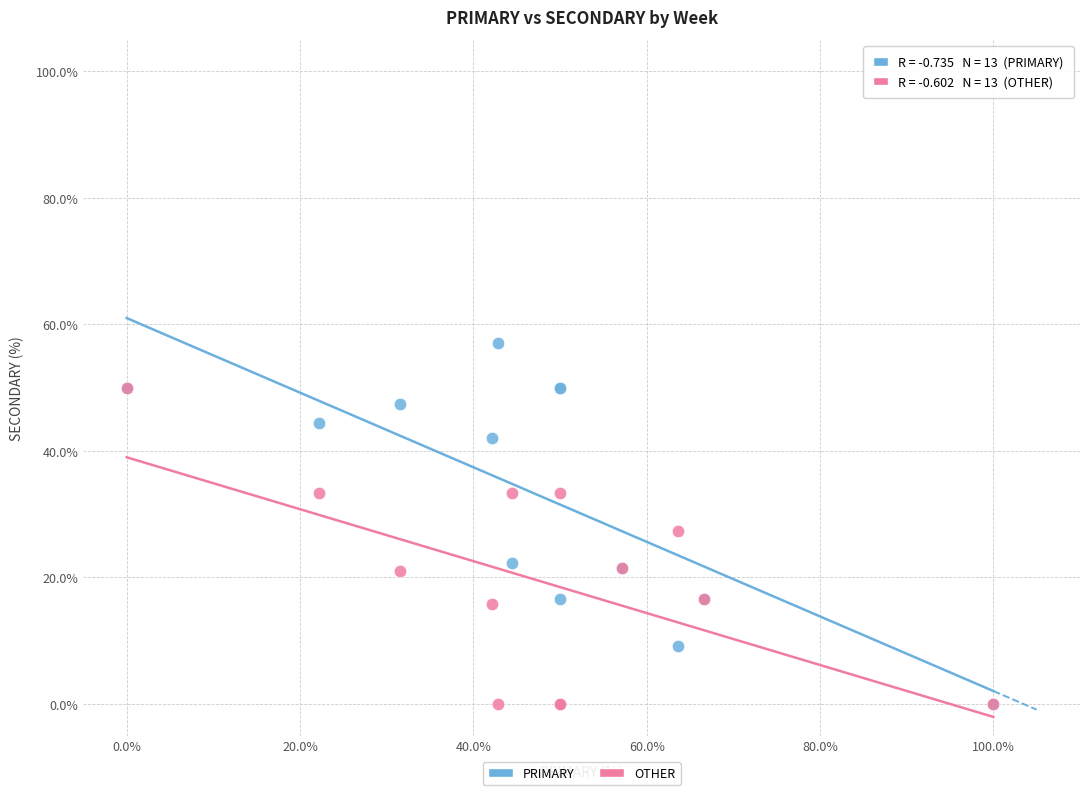

What are all the series names shown in the legend?

PRIMARY, OTHER